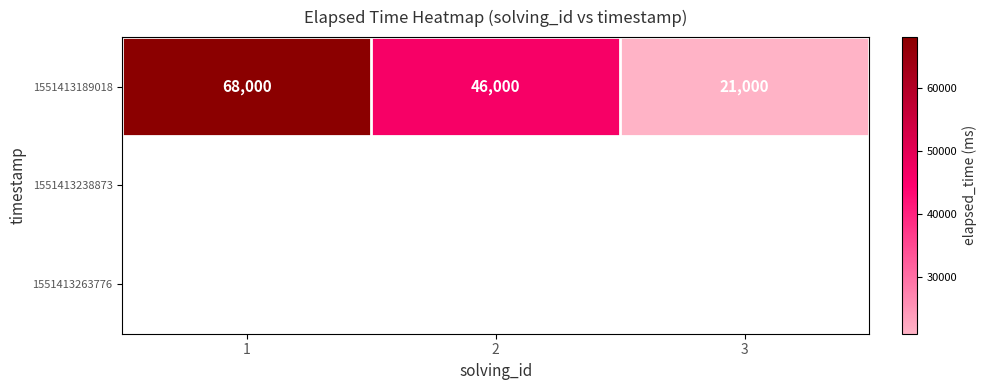

The value at 3 is 14424. True or false?

False